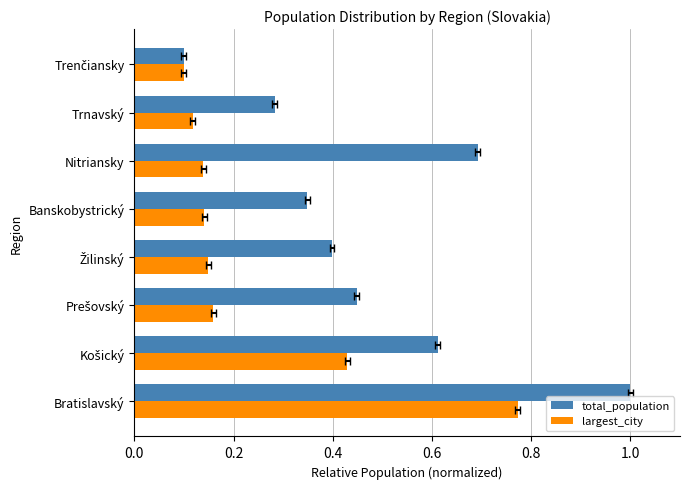

Are the bars grouped side by side (vs. stacked)?

Yes